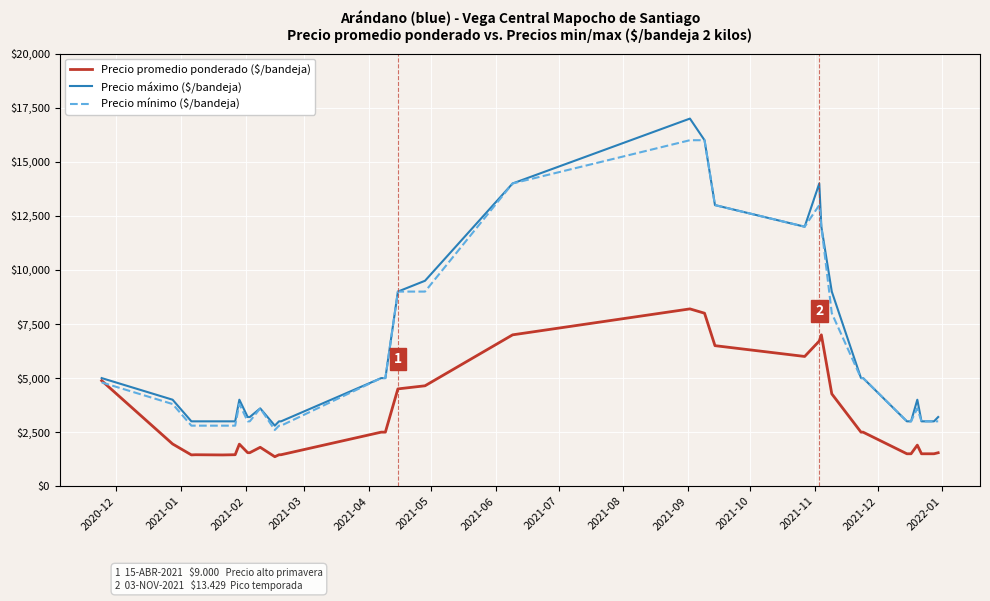

What is the greatest value displayed?

17000